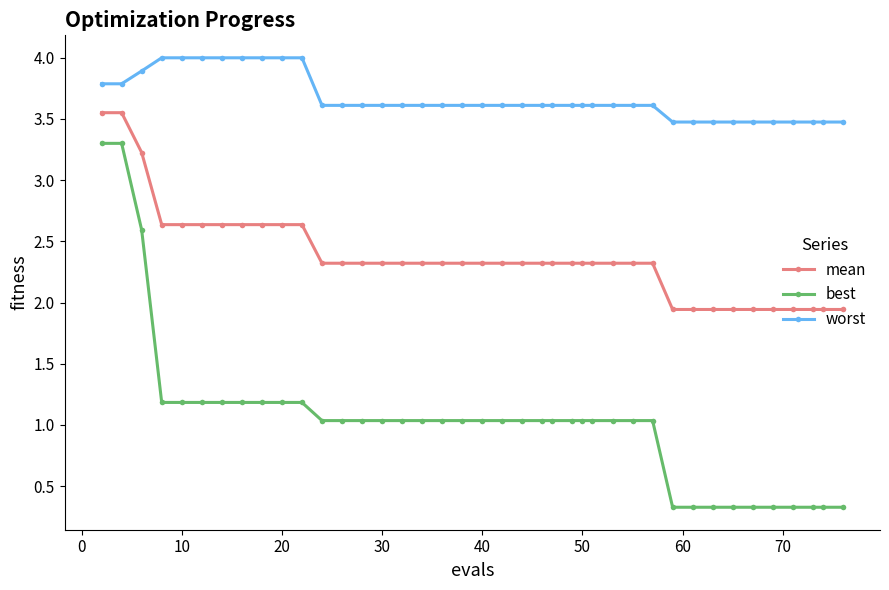

Rank the series by their average value, from highest to lowest.

worst, mean, best